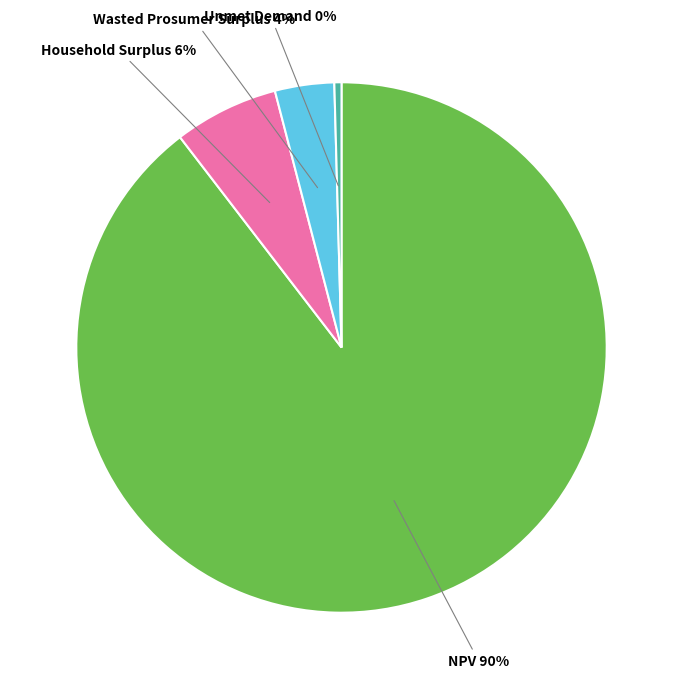

Approximately how many times larger is the value at NPV compared to Unmet Demand?

206.8